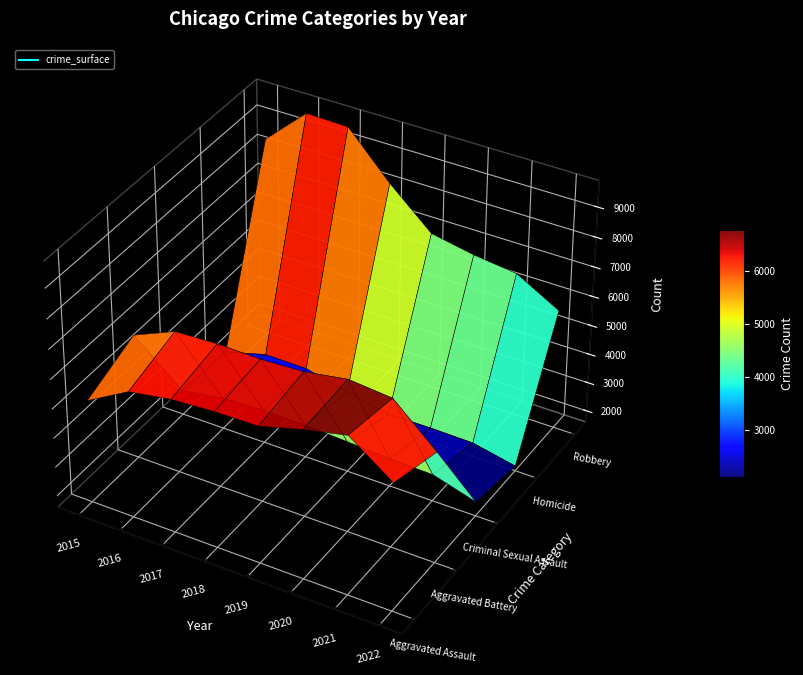

Which category has the lowest value across all series?

2015